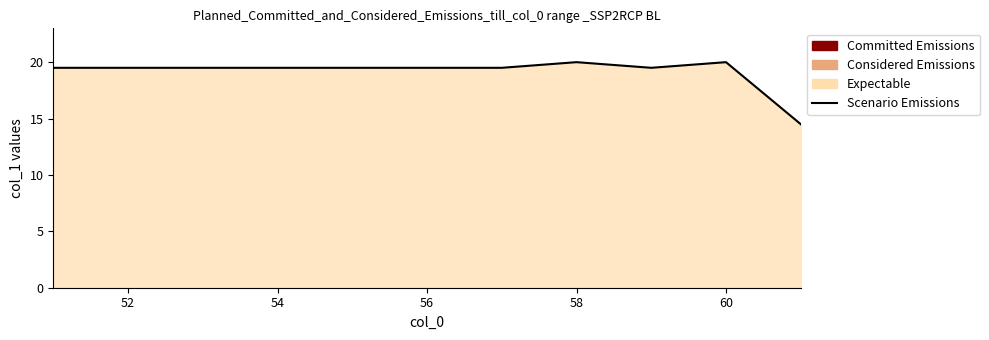

True or false: there are more than 0 points higher than both neighbors.

True